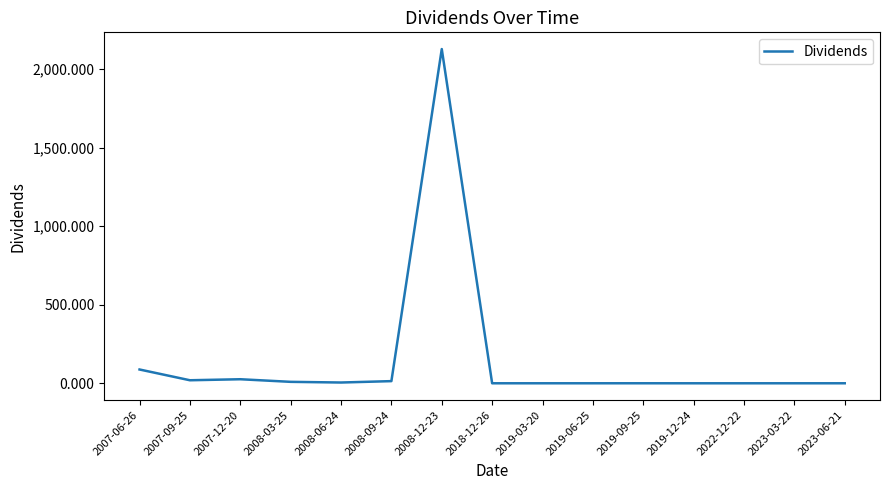

Which label corresponds to the largest value in the chart?

2008-12-23